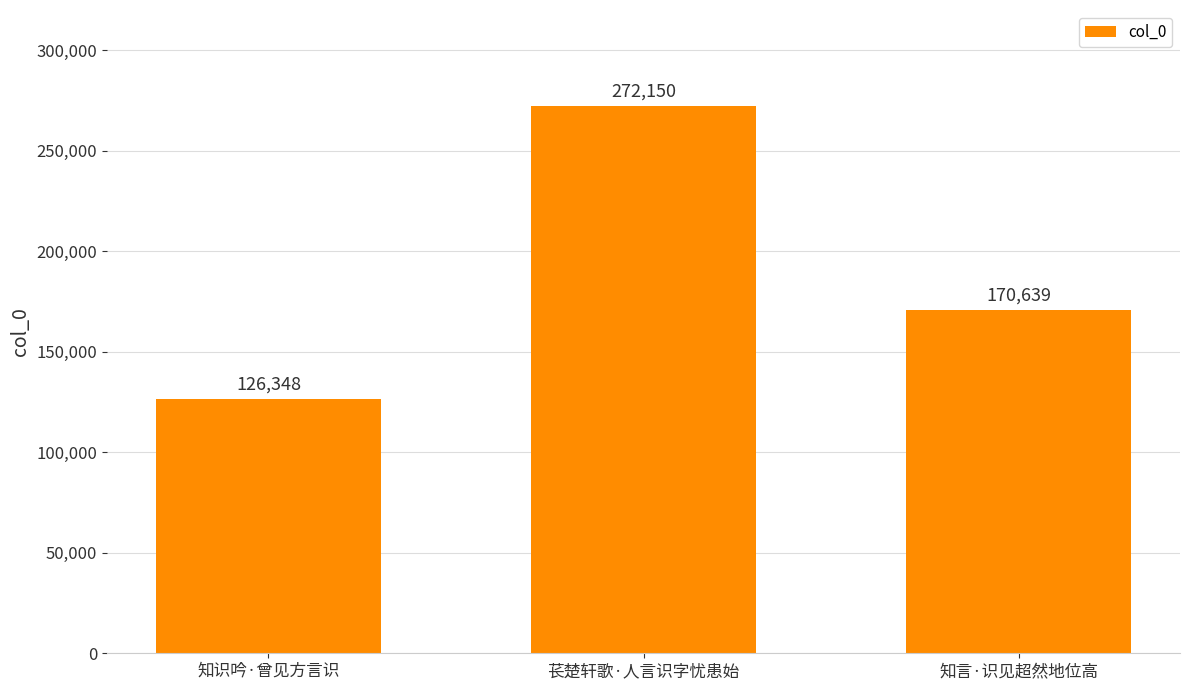

True or false: the data shows 275471 at 知言·识见超然地位高.

False